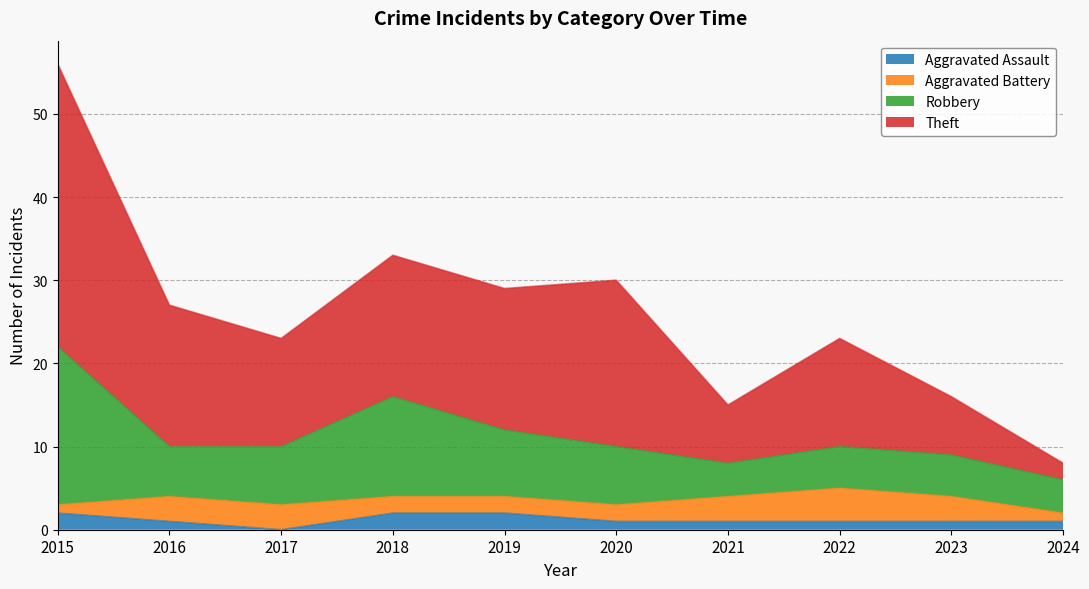

True or false: Aggravated Assault has more than 2 points higher than both neighbors.

False